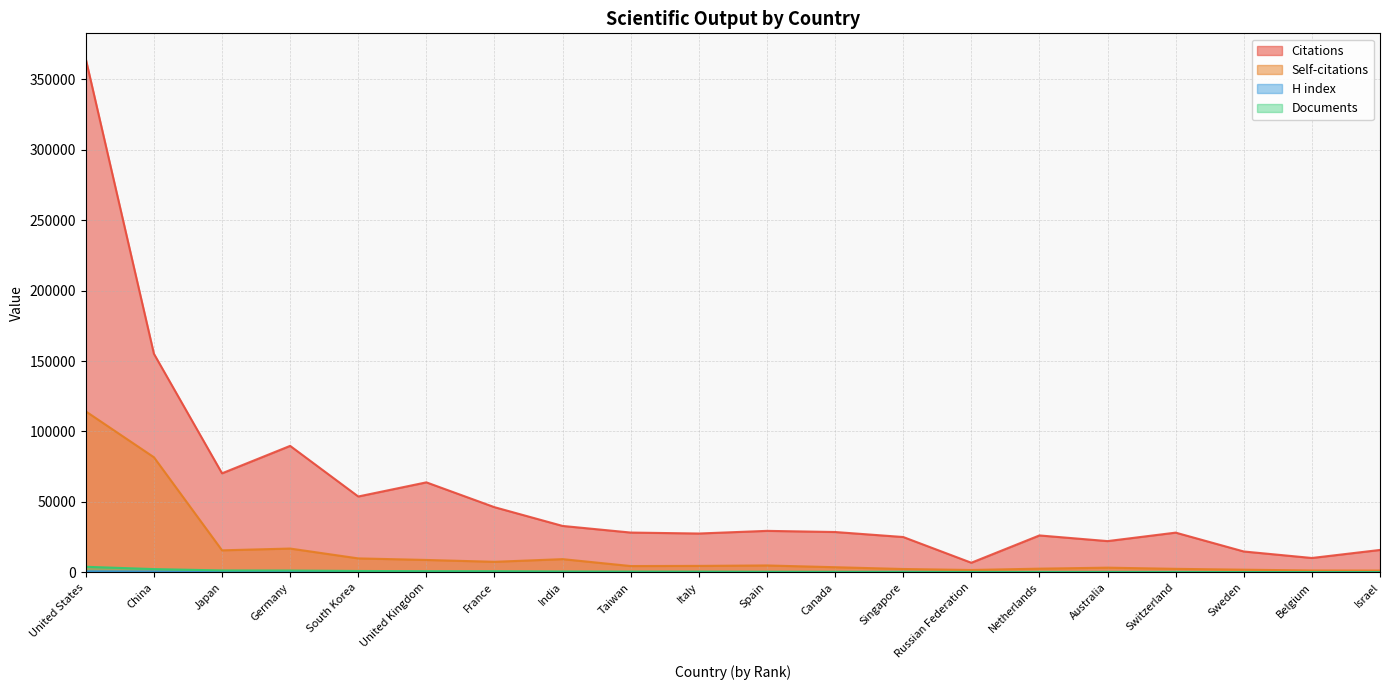

The Citations series shows 29465 at Spain. True or false?

True